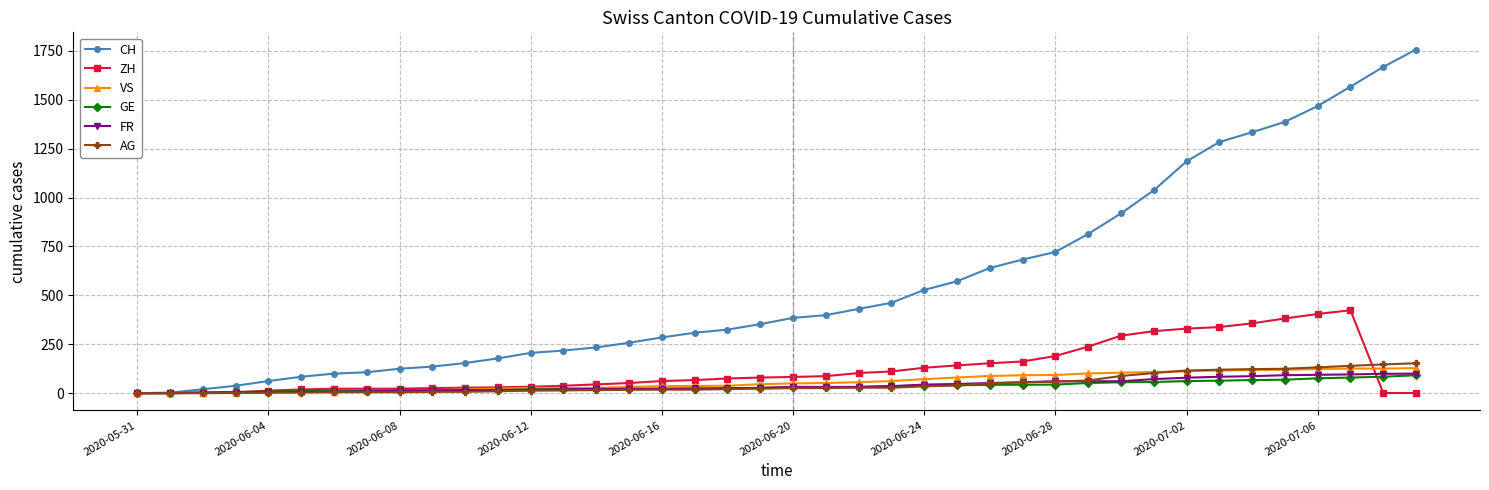

What is the greatest value displayed?

1757